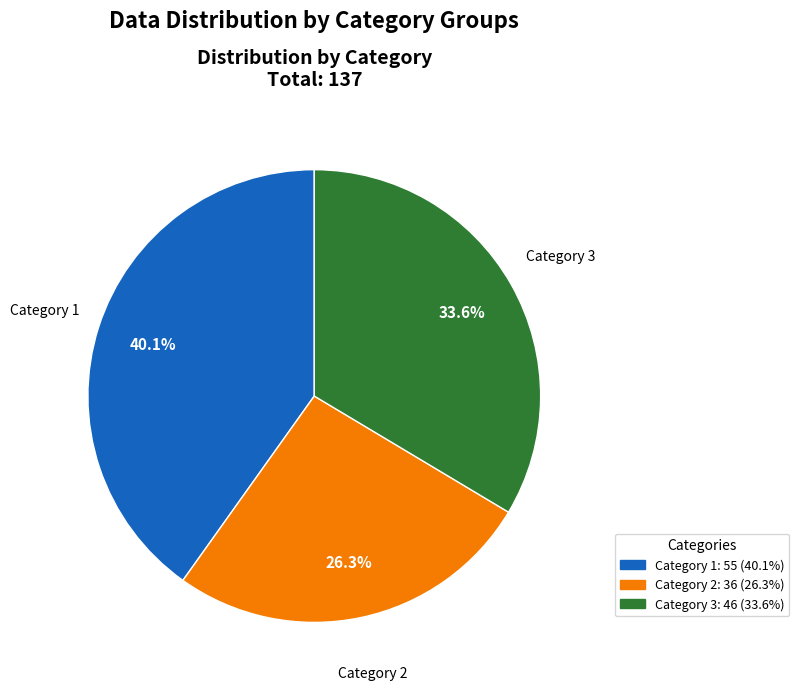

What portion of the pie excludes Category 1?

59.9%